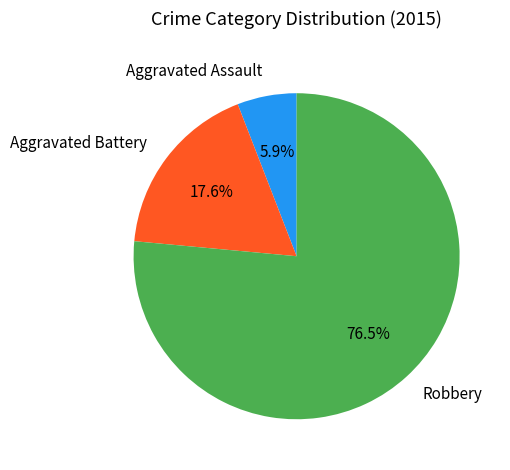

Which slice is the largest?

Robbery